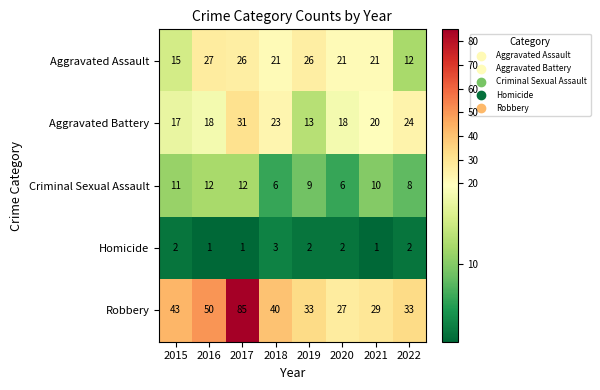

What is the maximum value for Robbery?

85